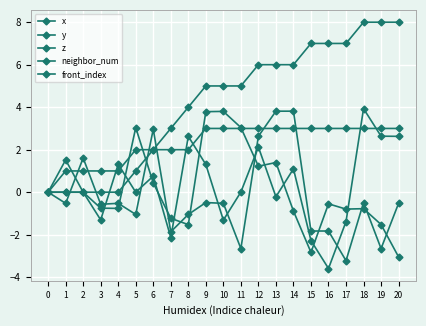

Where does the z series first go above 0?

2